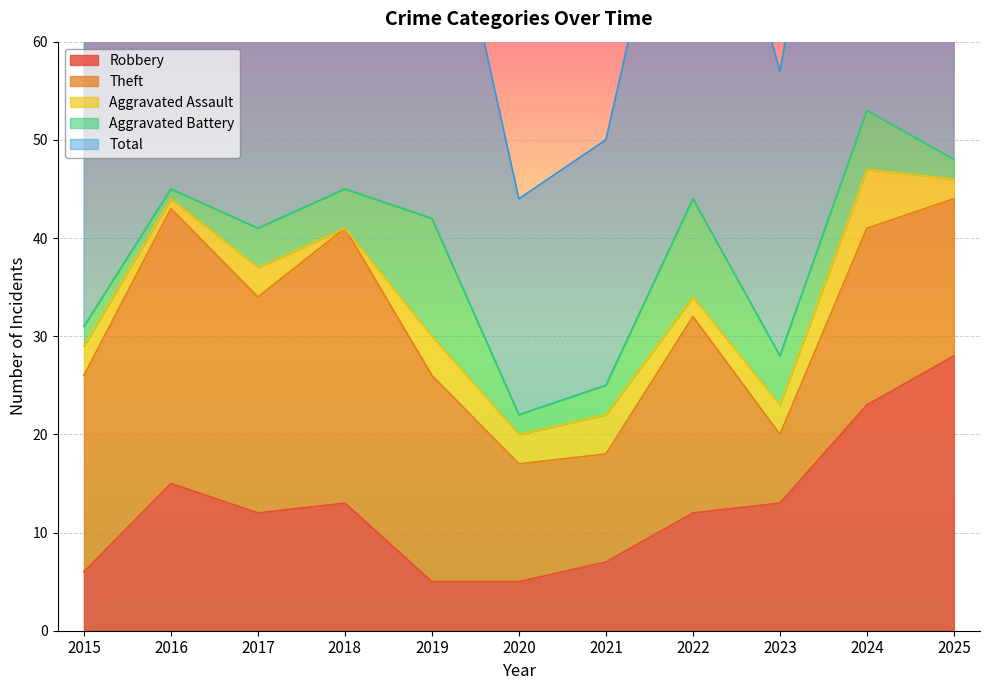

What is the difference between the Robbery values at 2025 and 2020?

23